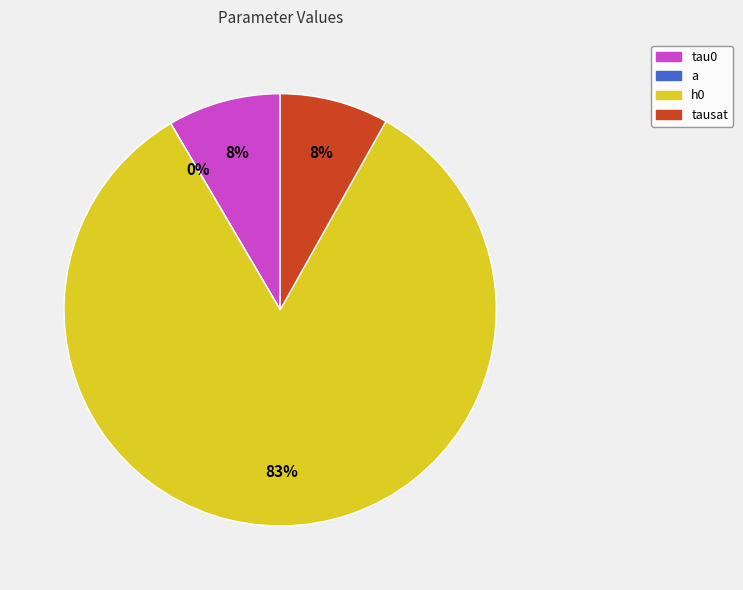

Count the number of slices in the pie.

4